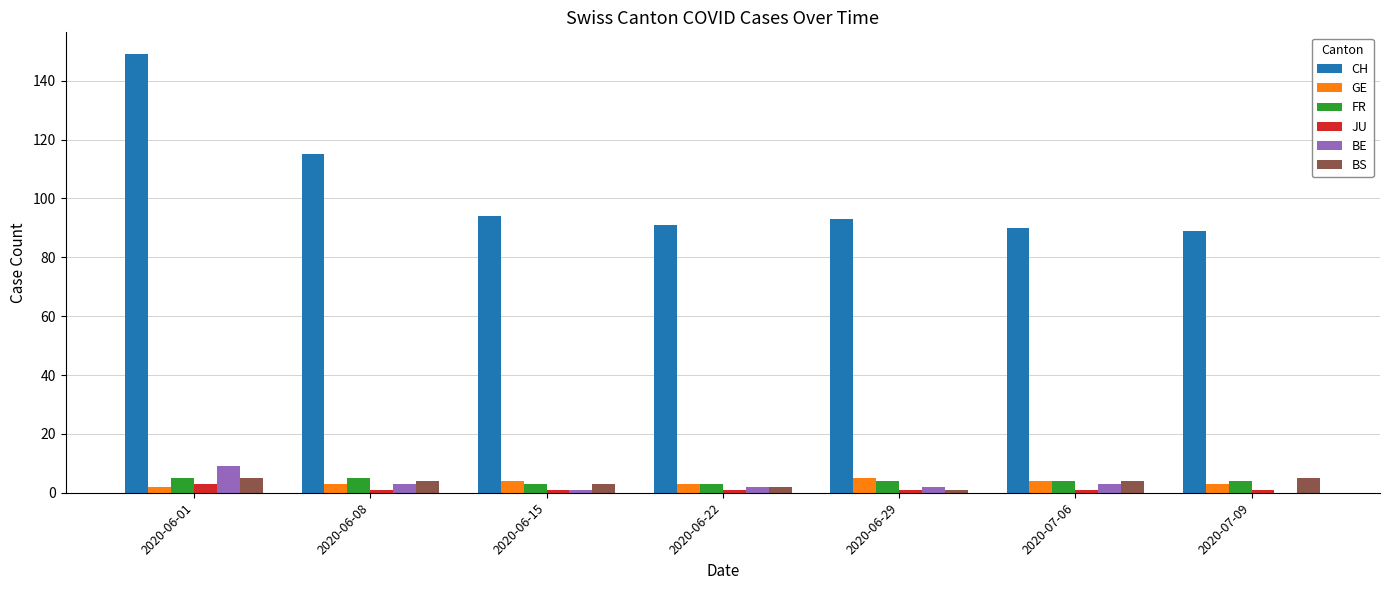

Is it true that GE equals 4 at 2020-06-15?

True